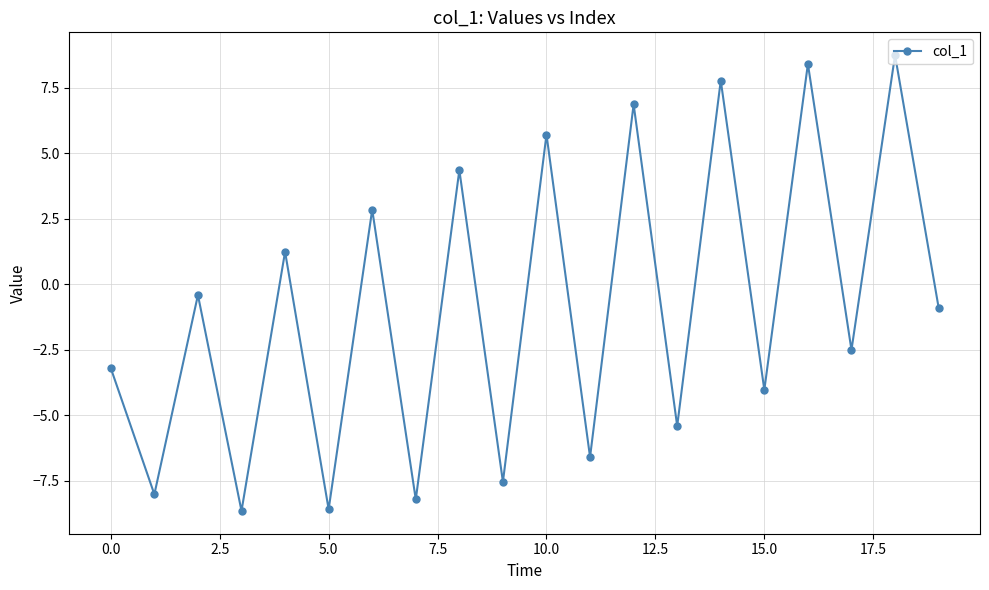

How many distinct data groups are displayed?

1